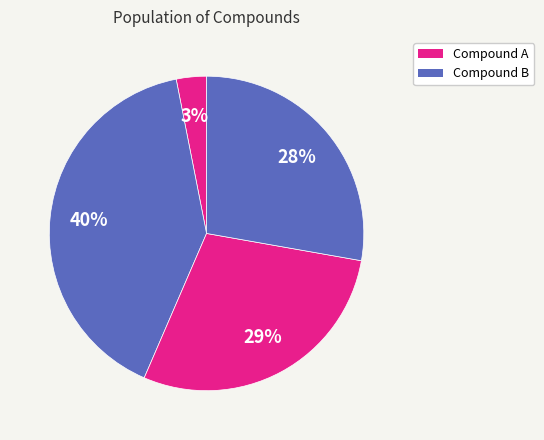

Count the number of slices in the pie.

4